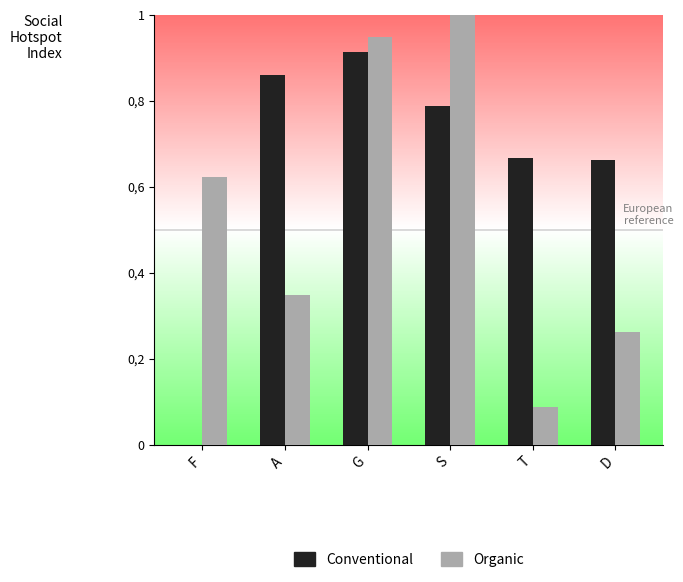

What are all the series names shown in the legend?

Conventional, Organic